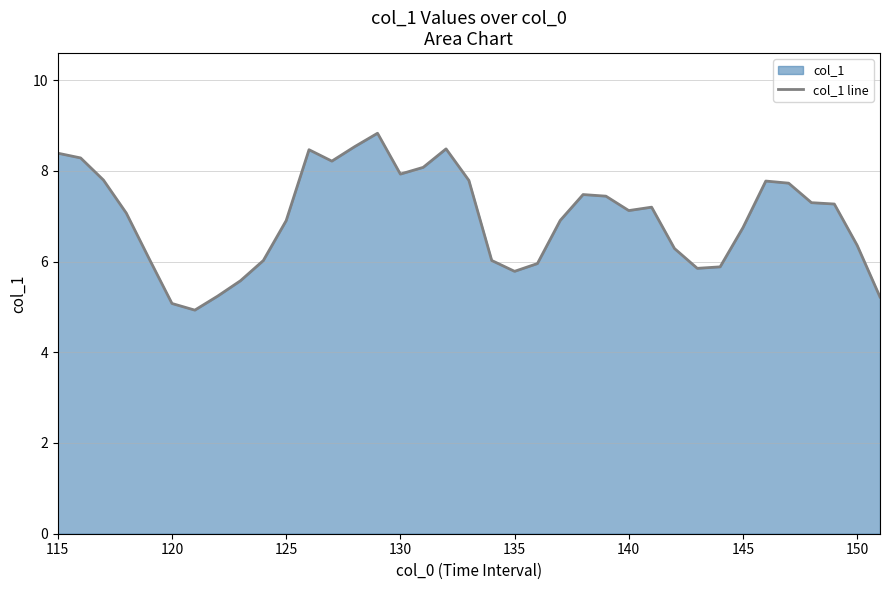

What is the difference between the maximum and minimum values?

3.9